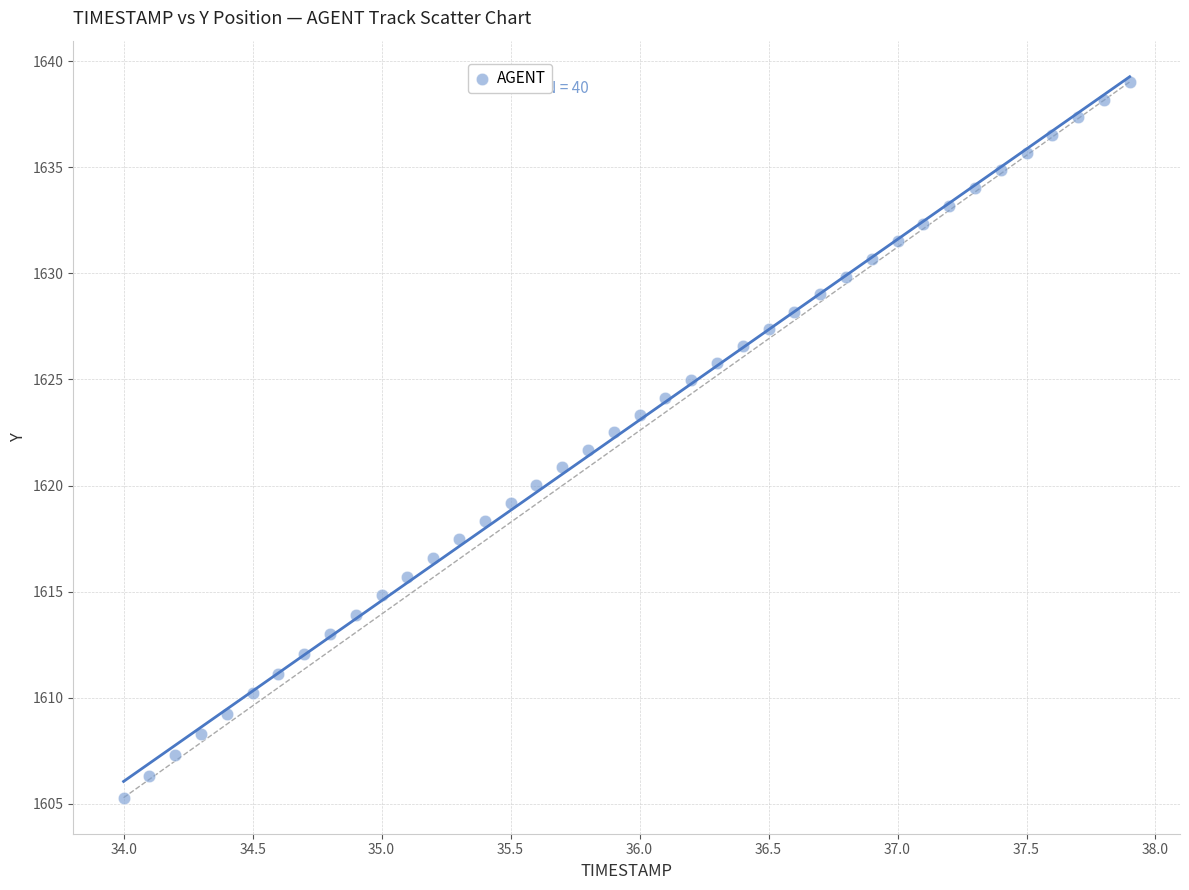

What is the range of Y values (max minus min)?

33.7